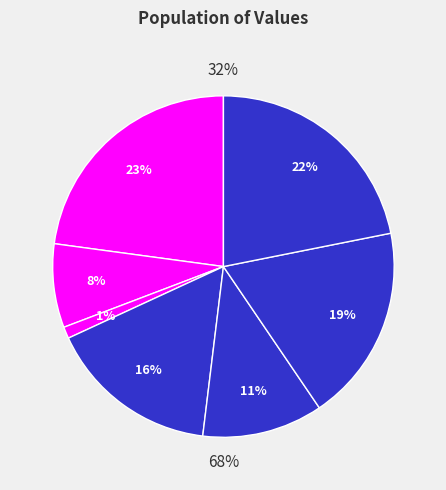

To the nearest percent, what percentage of the pie is B51?

19%